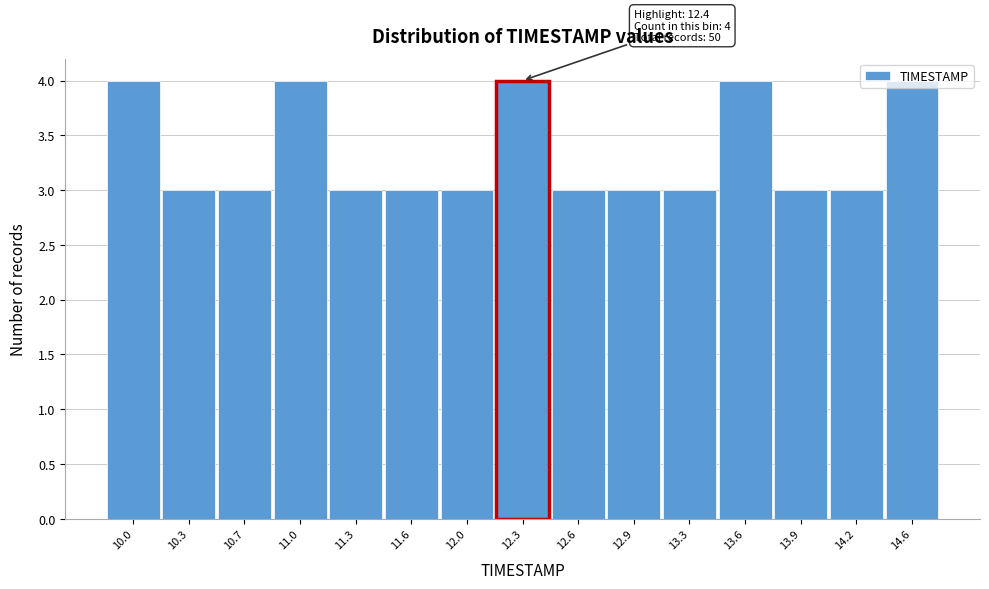

What is the sum of all values?

50